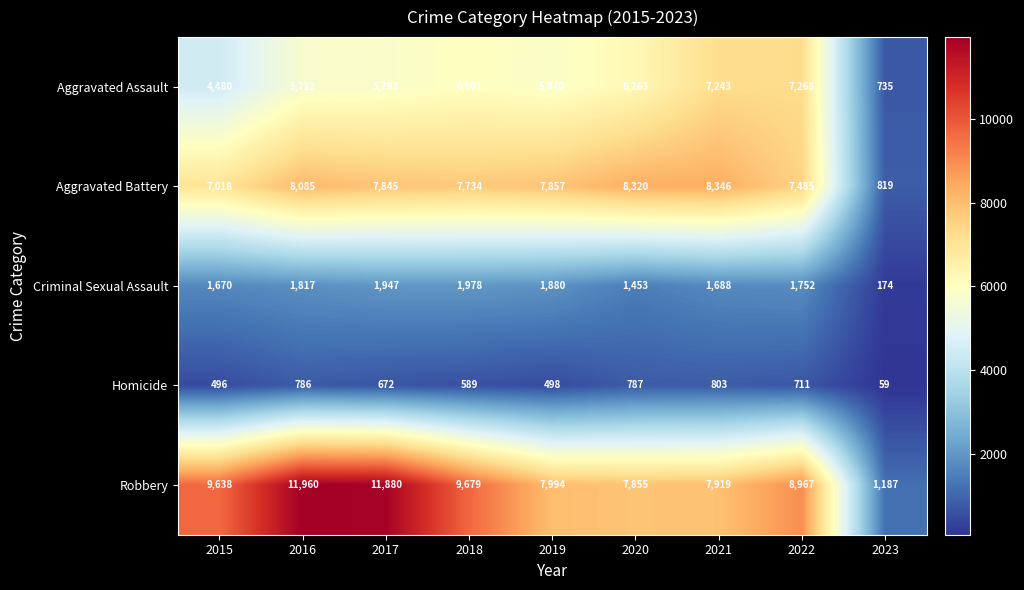

Rank the series by their maximum value, from highest to lowest.

Robbery, Aggravated Battery, Aggravated Assault, Criminal Sexual Assault, Homicide